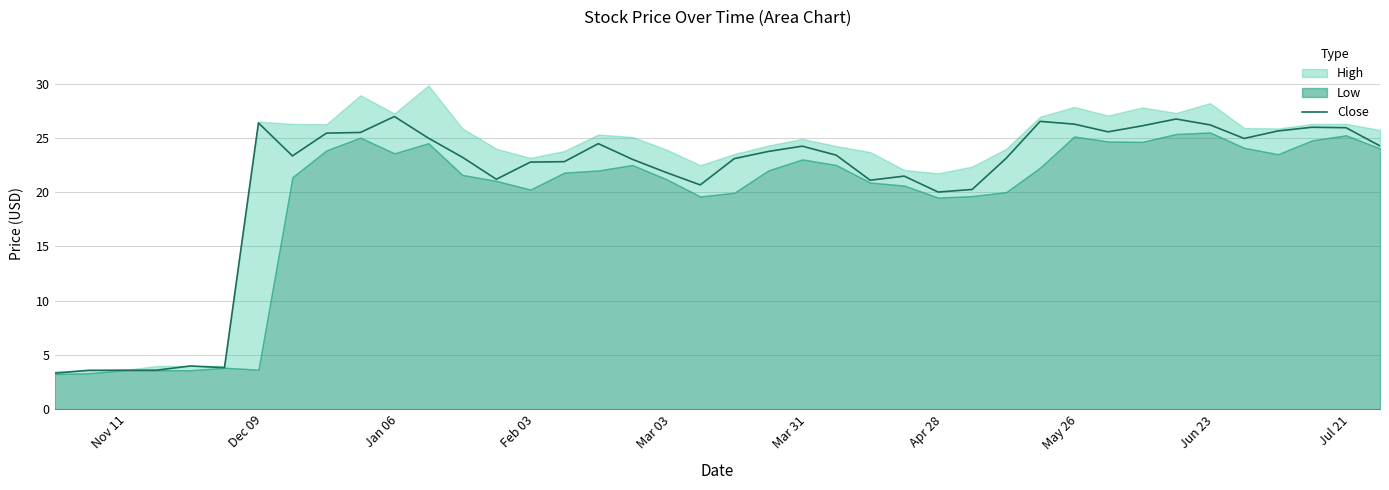

What is the highest value of the Close series?

27.0